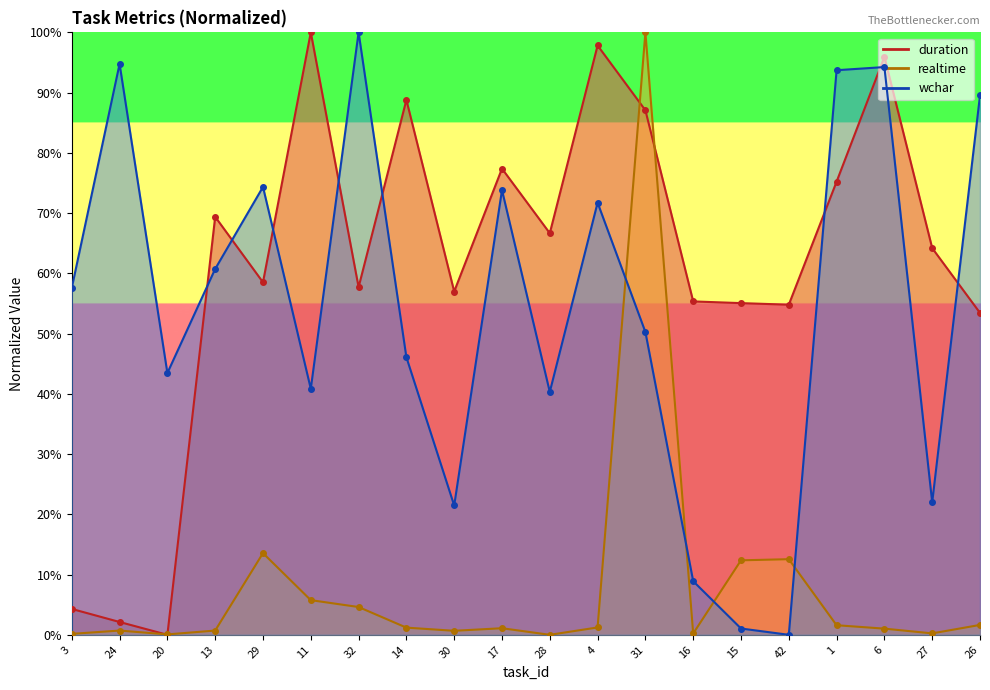

Which series has the largest total across all categories?

duration